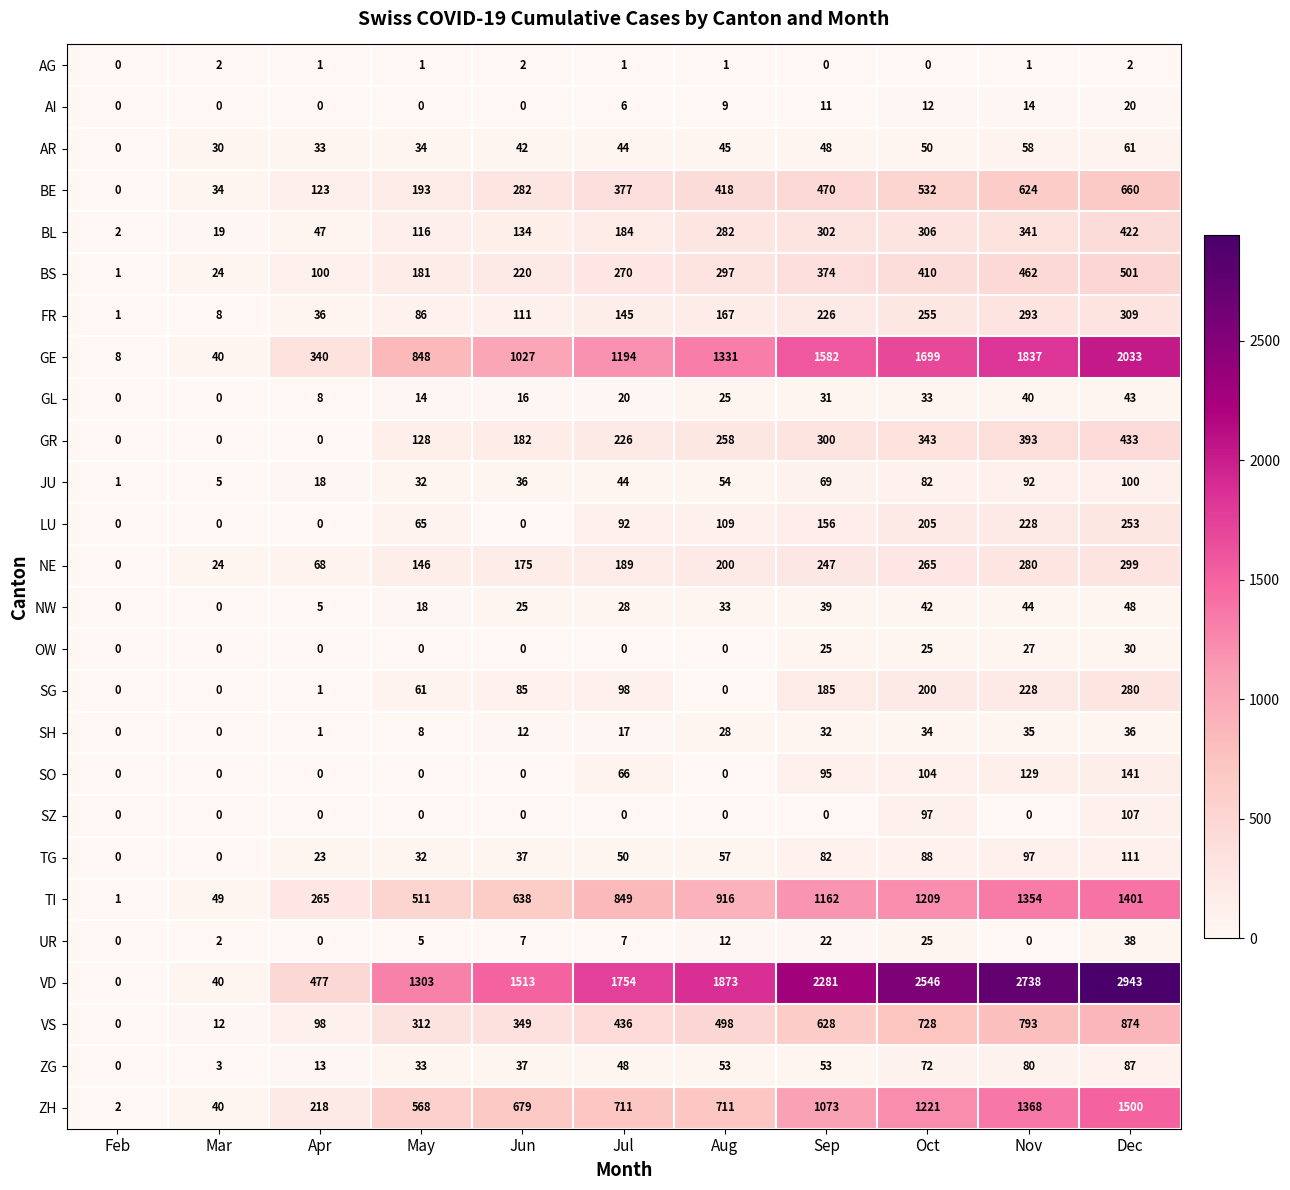

List the series in order of their peak value, highest first.

VD, GE, ZH, TI, VS, BE, BS, GR, BL, FR, NE, SG, LU, SO, TG, SZ, JU, ZG, AR, NW, GL, UR, SH, OW, AI, AG